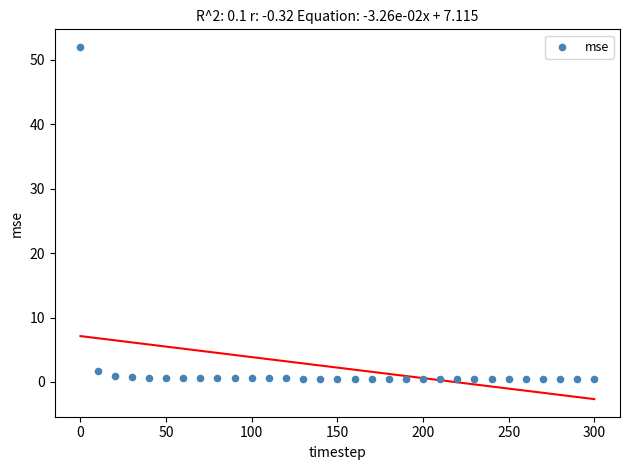

What Y value in the scatter plot is closest to 26?

1.7